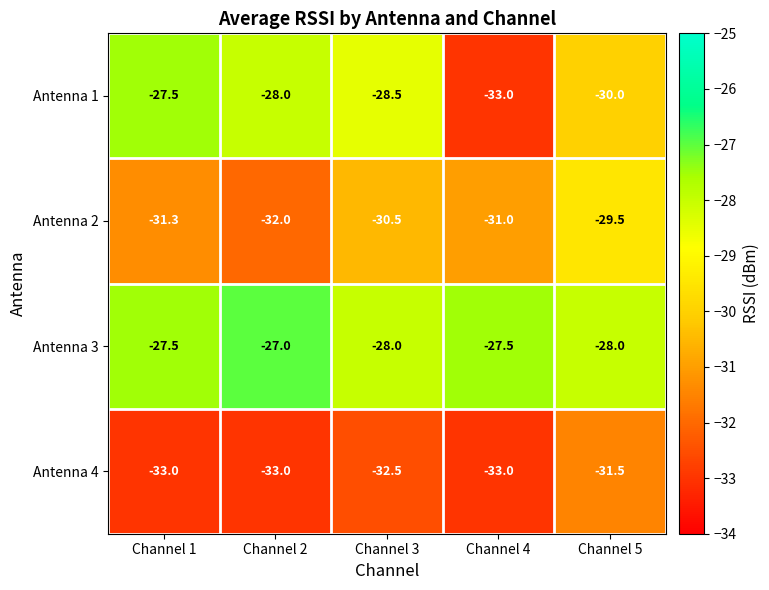

Which series has the widest spread of values?

Antenna 1